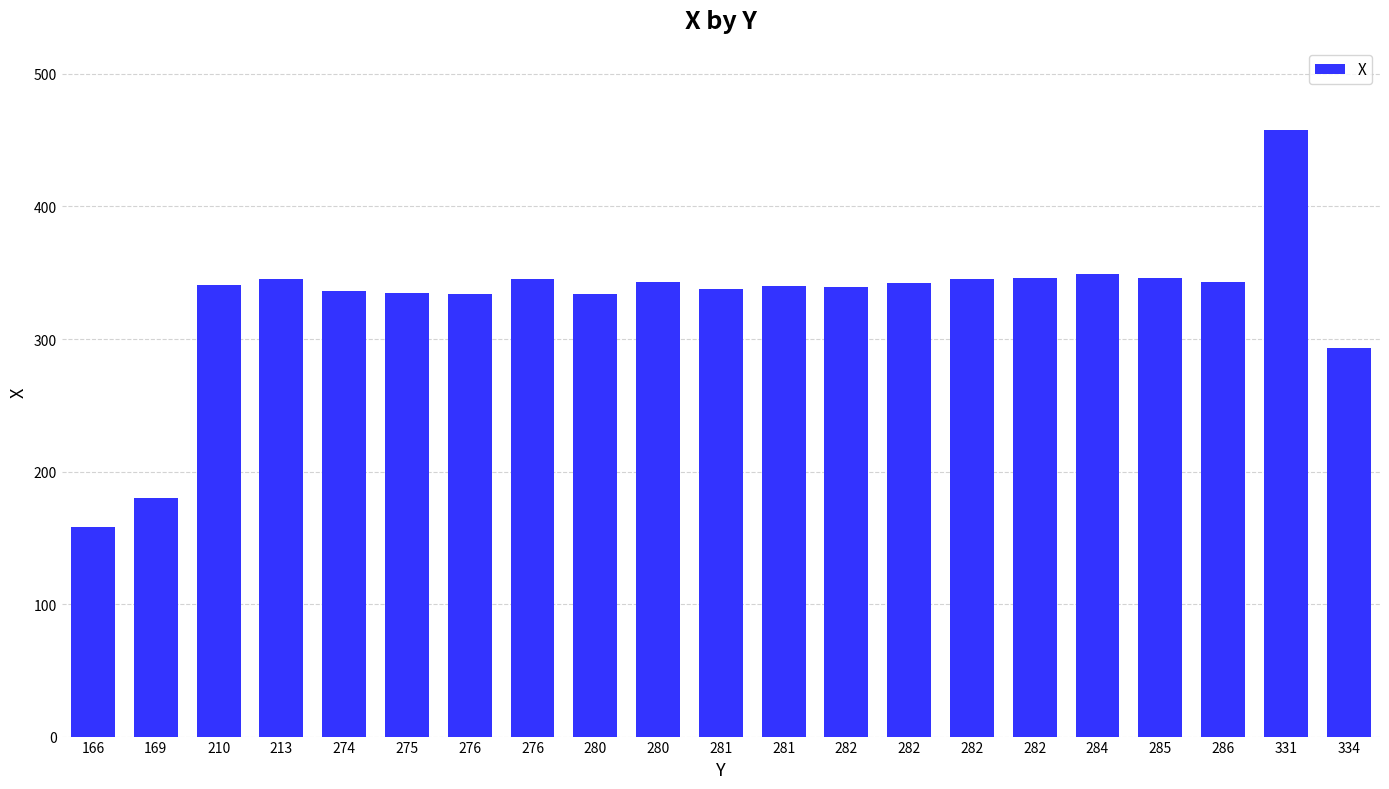

What is the value of the 21st bar from the left?

293